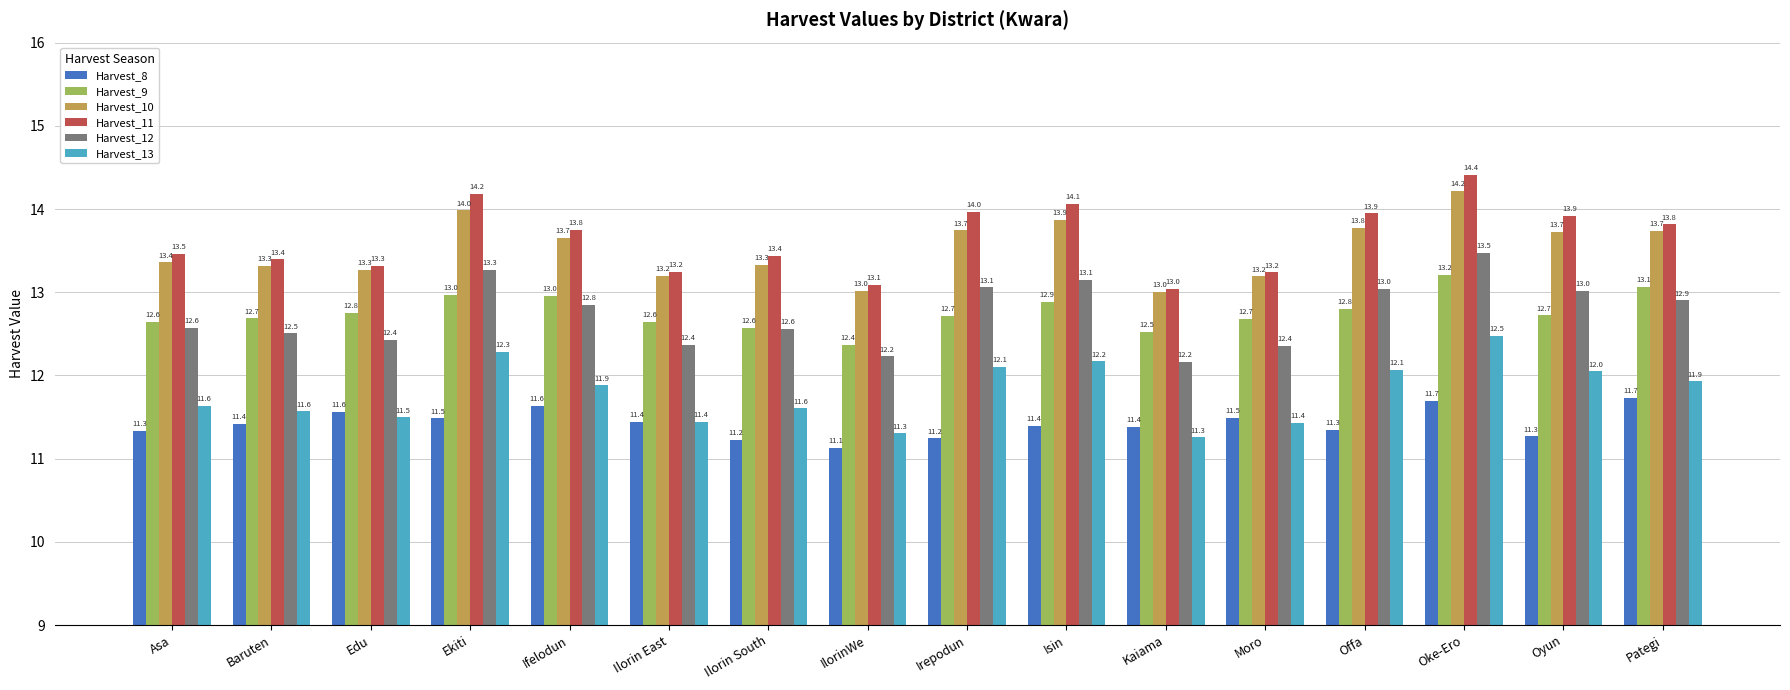

Which label corresponds to the smallest value in the chart?

IlorinWe